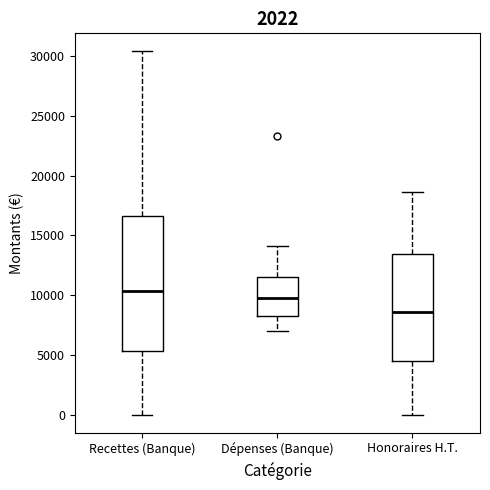

Reading left to right, read every box against the y-axis: the position of its median line, the range the box covers, and the ends of its whiskers. The values are not printed on the chart, so give them approximately, as read against the axis.

Recettes (Banque): median 10500, box 5500 to 16500, whiskers 0 to 30500
Dépenses (Banque): median 10000, box 8500 to 11500, whiskers 7000 to 14000
Honoraires H.T.: median 8500, box 4500 to 13500, whiskers 0 to 18500